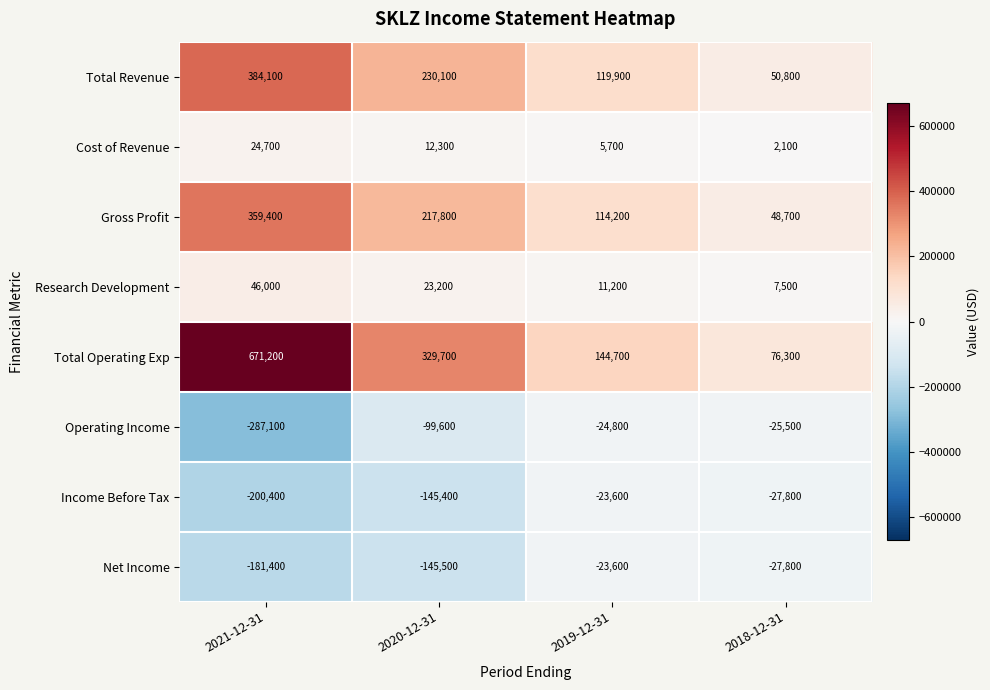

Is it true that Research Development equals 19212 at 2019-12-31?

False